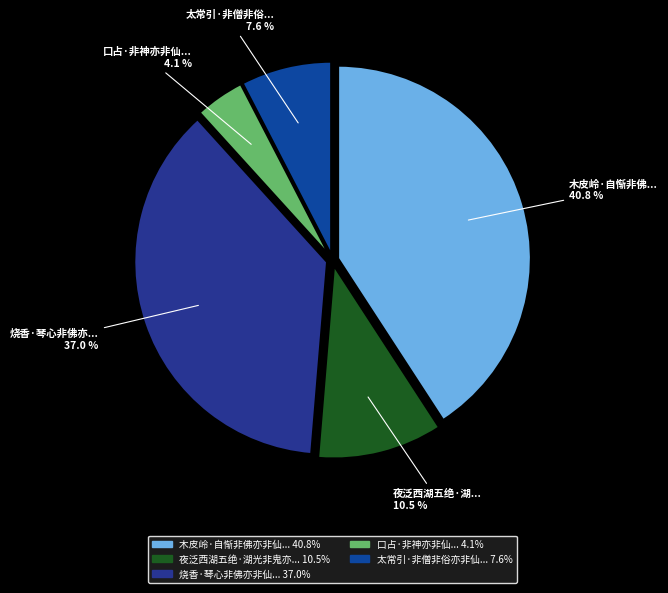

Count the number of slices in the pie.

5